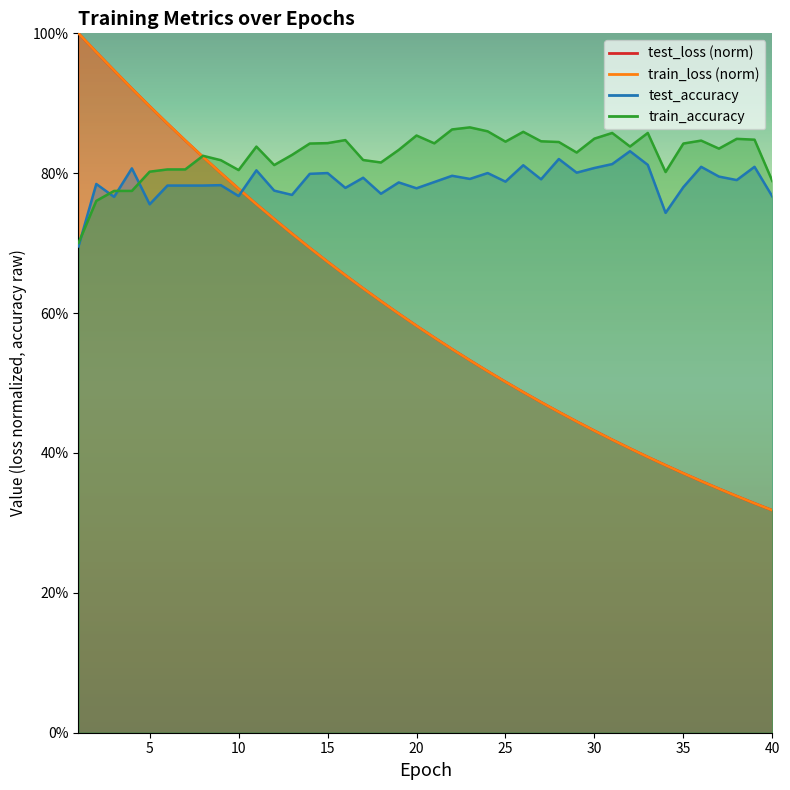

What is the value of the test_accuracy point at the 28th from the left?

0.8